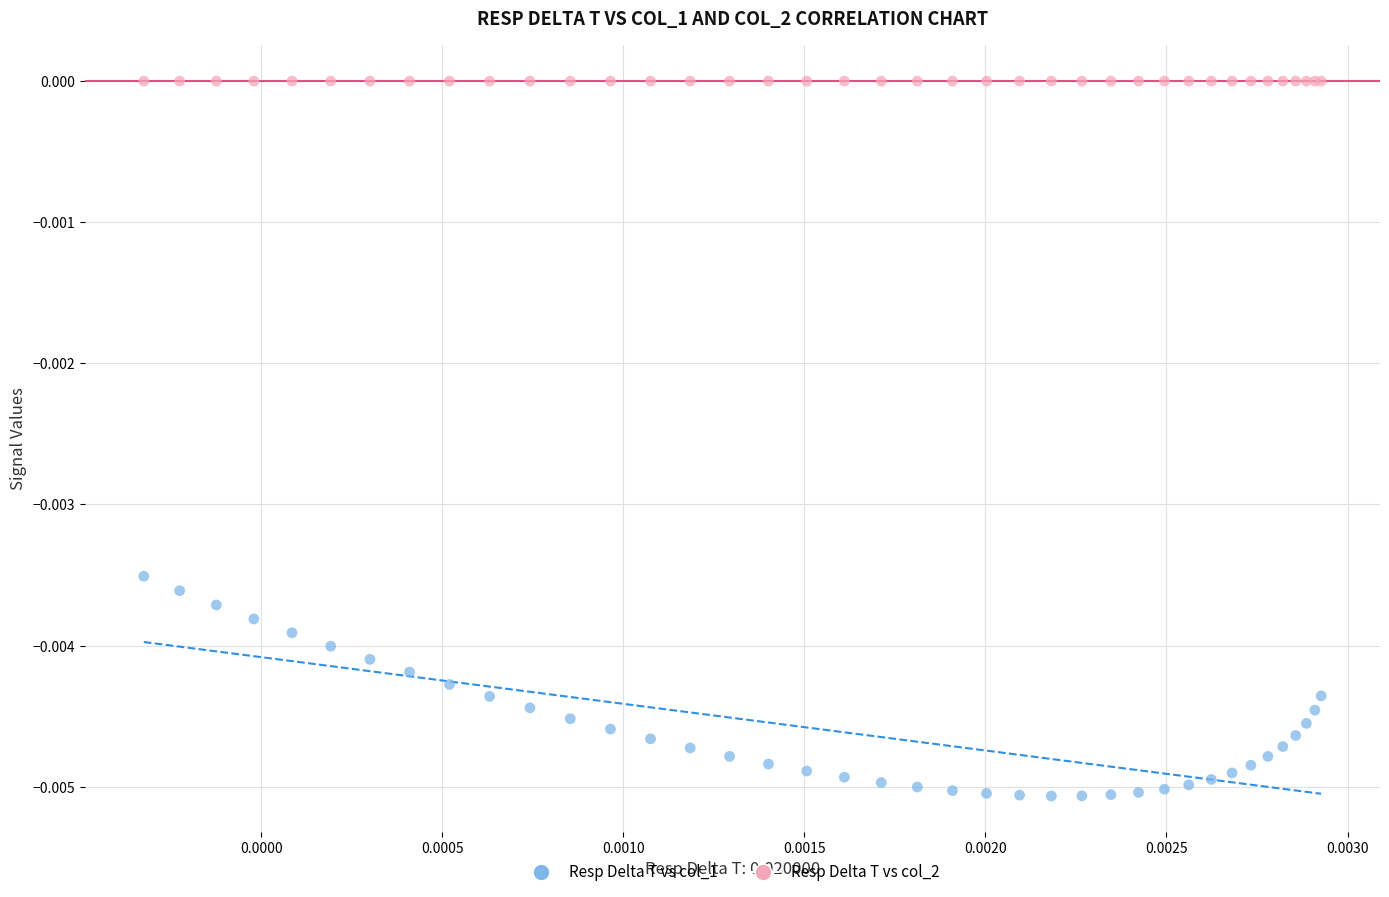

Which series reaches the maximum Y coordinate?

Resp Delta T vs col_2